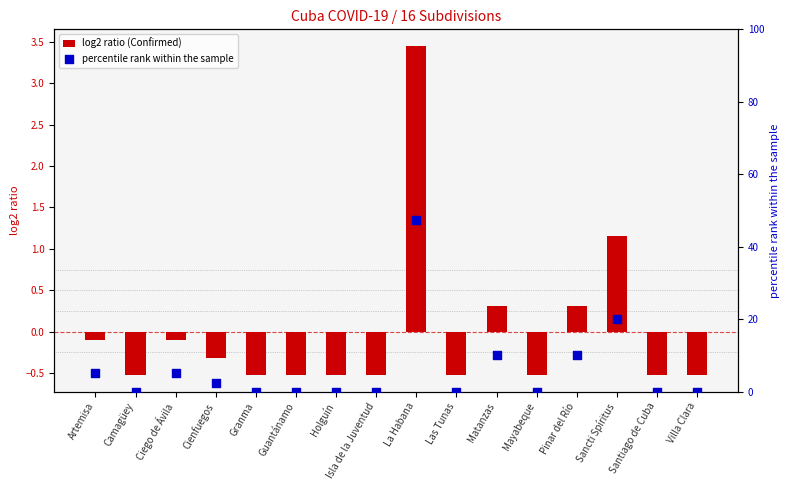

Is the value of log2 ratio (Confirmed) at Las Tunas greater than the value of percentile rank within the sample at Pinar del Río?

No